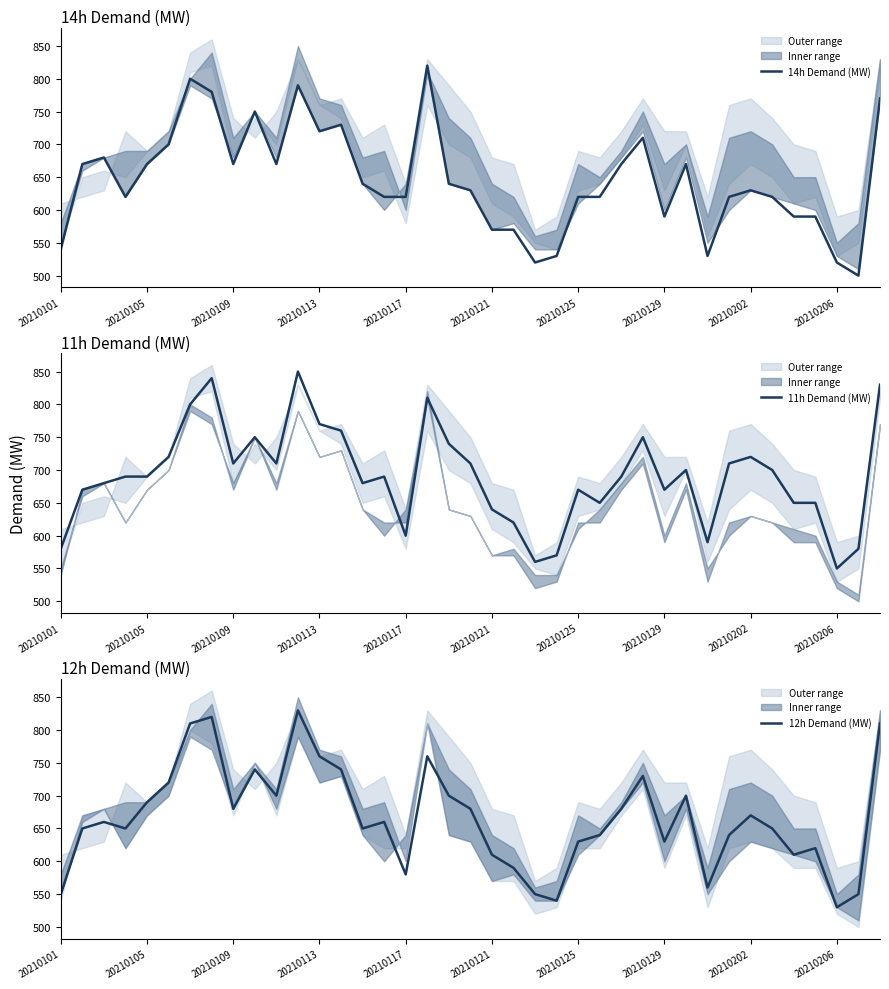

Is it true that 12h Demand (MW) equals 728 at 20210206?

False